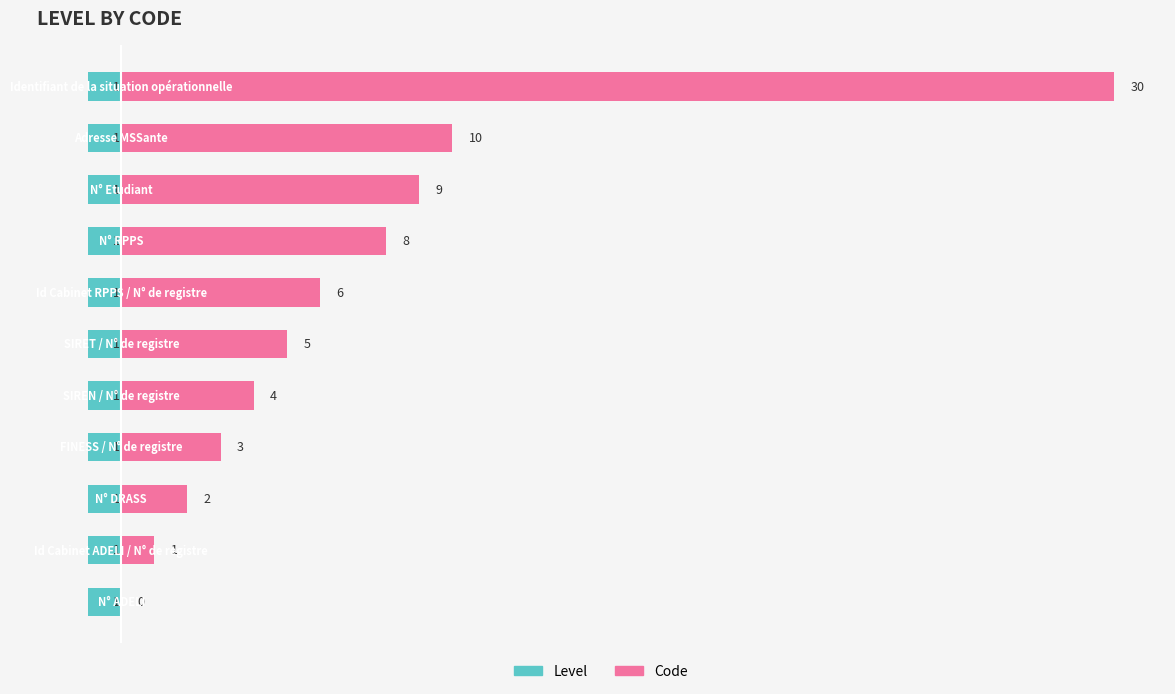

What are all the series names shown in the legend?

Level, Code